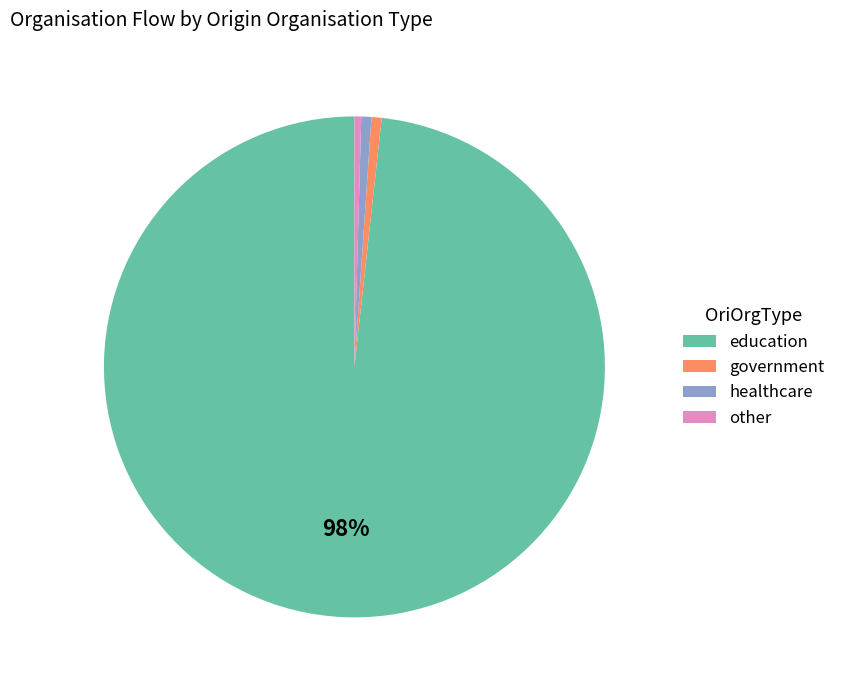

Do education and government together represent more than half of the pie?

Yes